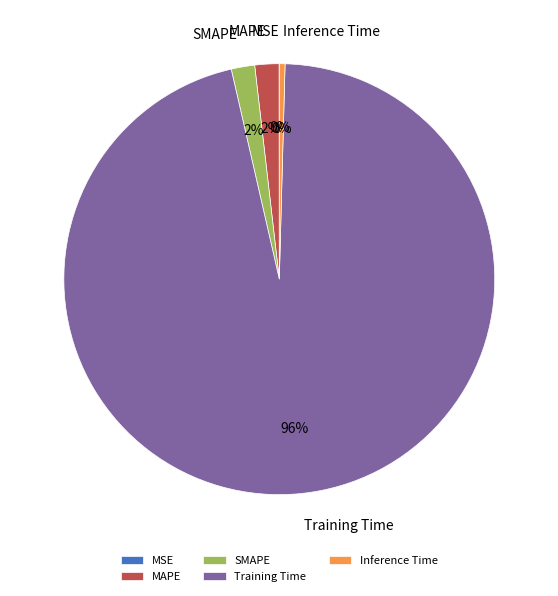

To the nearest percent, what percentage of the pie is SMAPE?

2%